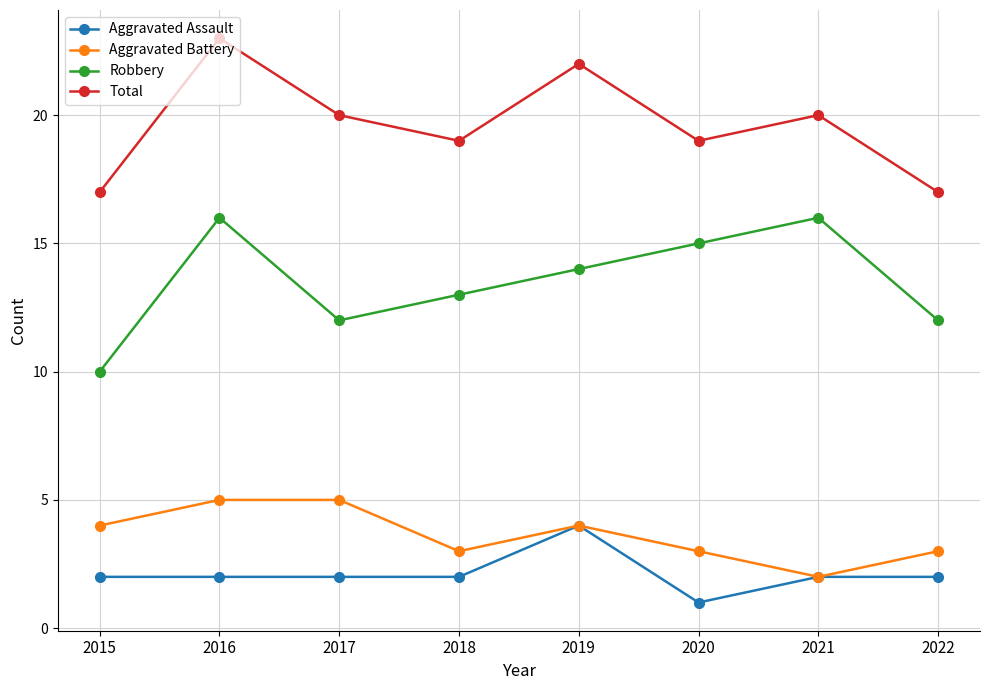

In Robbery, how many points are higher than both neighbors (excluding endpoints)?

2